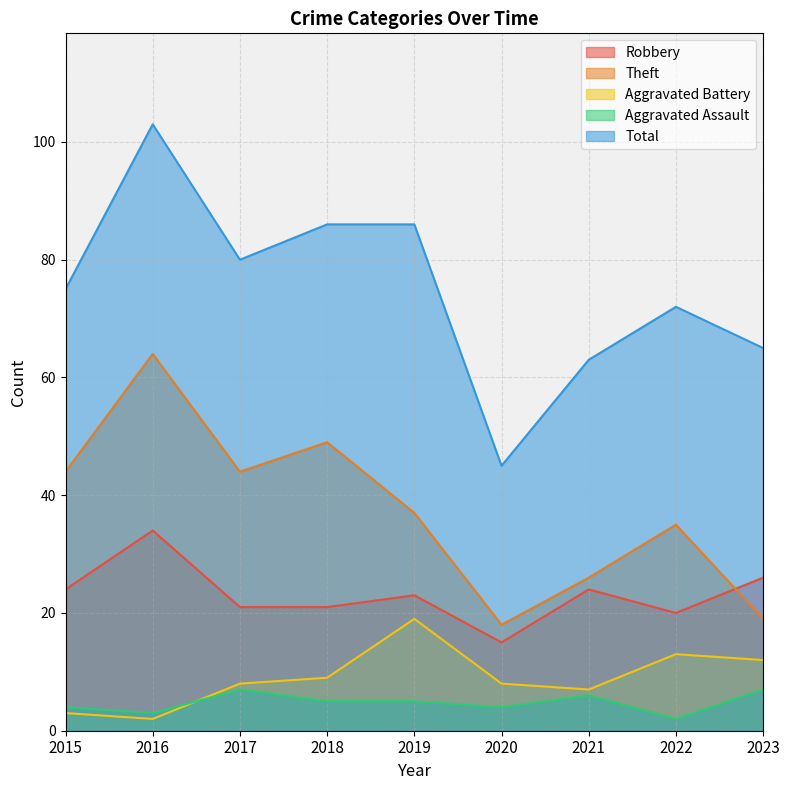

How many values in the Robbery series are below 23?

4